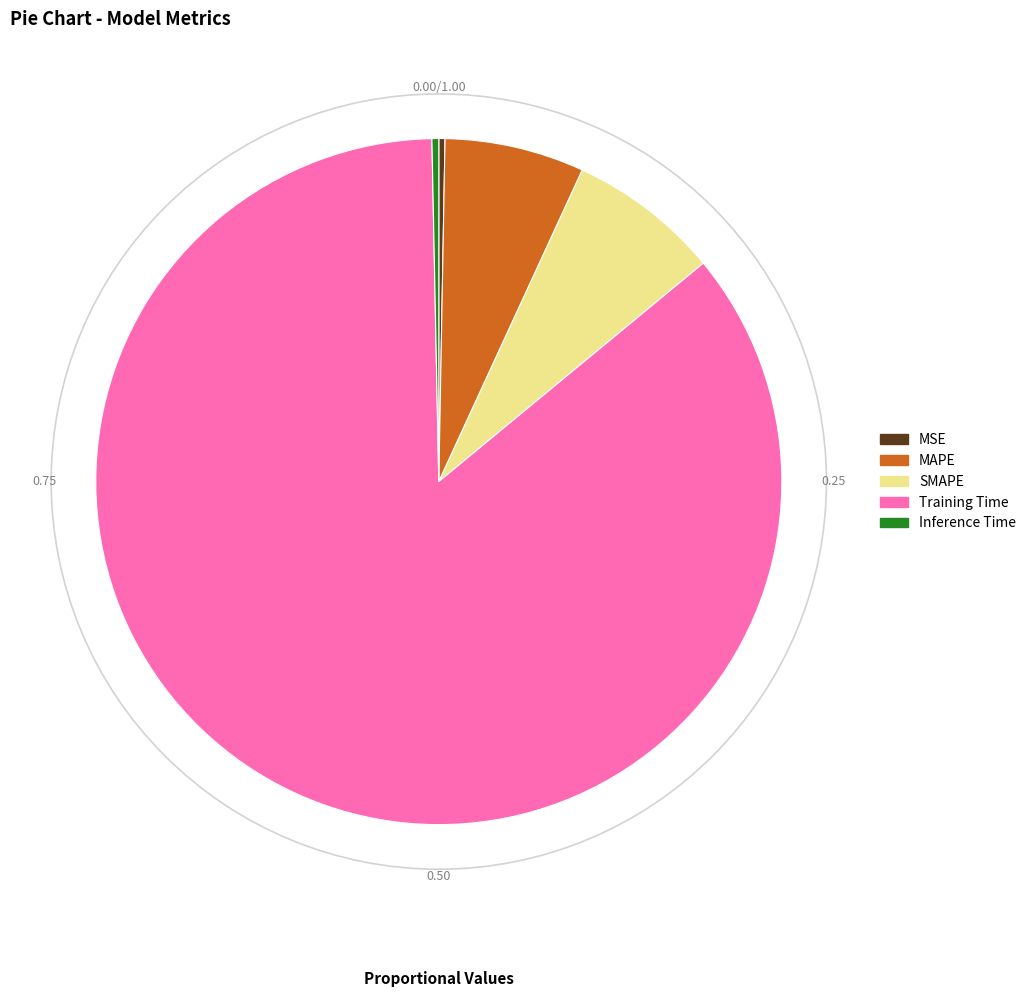

How many slices are in this pie chart?

5